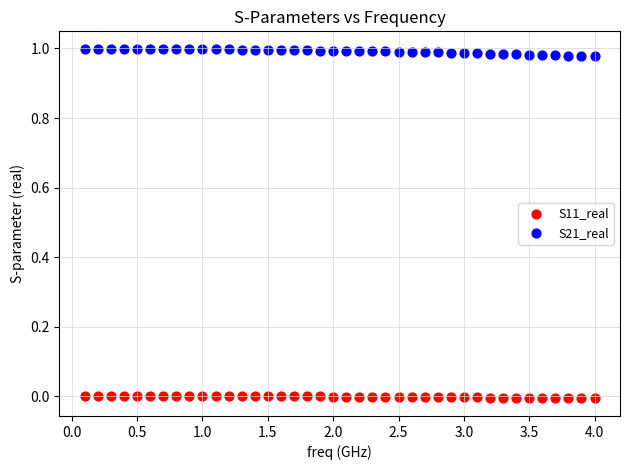

What is the X range (max minus min) for the scatter plot?

3.9